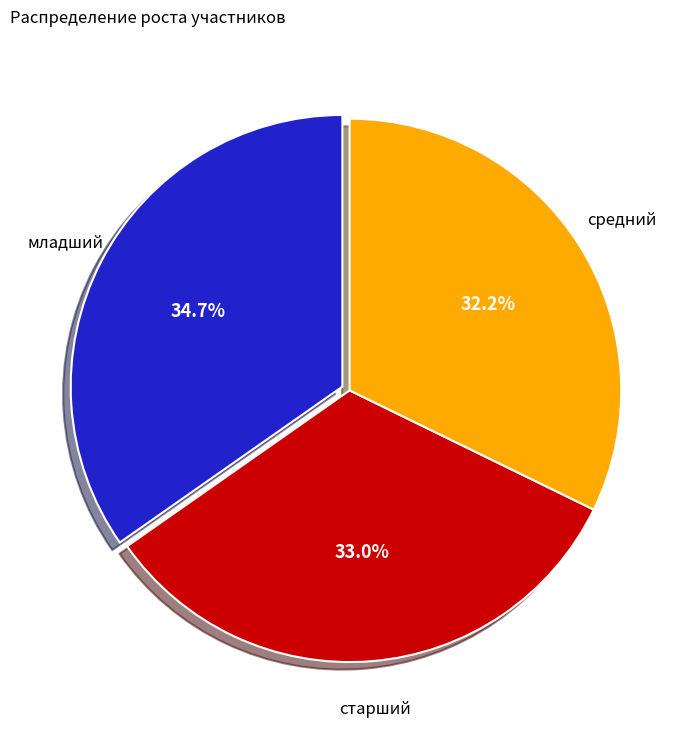

Is there any slice that represents more than half of the pie?

No